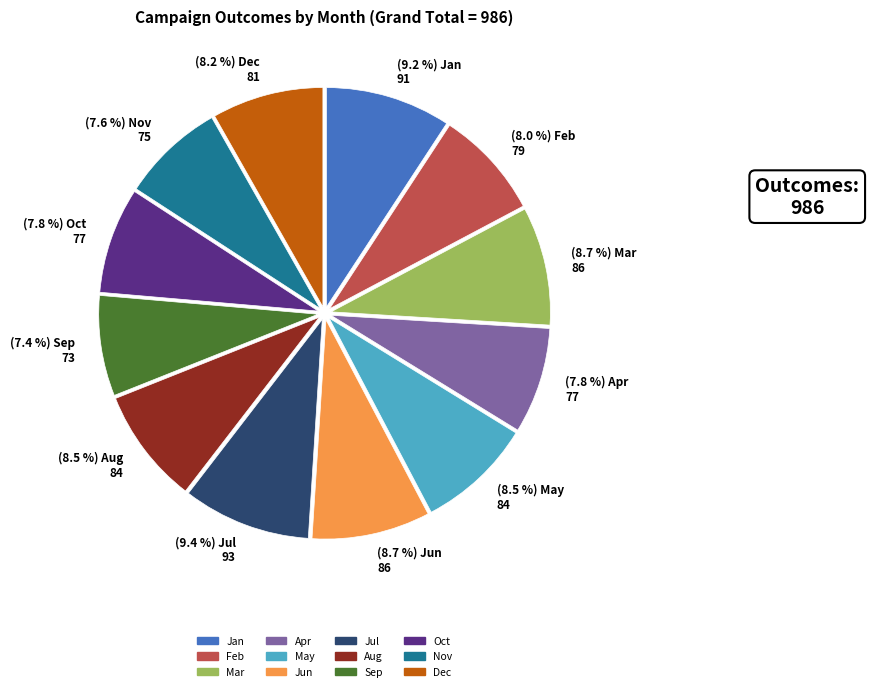

Does Oct account for over 50% of the chart?

No